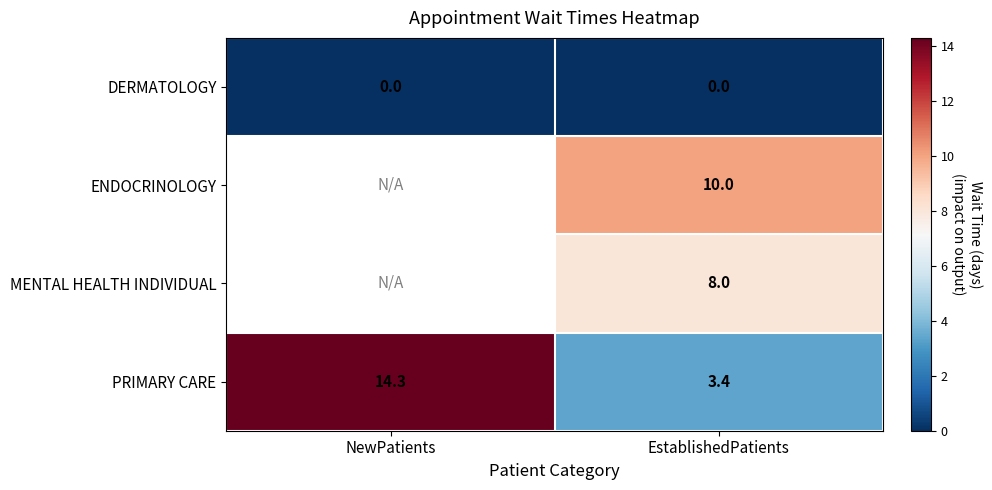

The ENDOCRINOLOGY series shows 6.7 at EstablishedPatients. True or false?

False